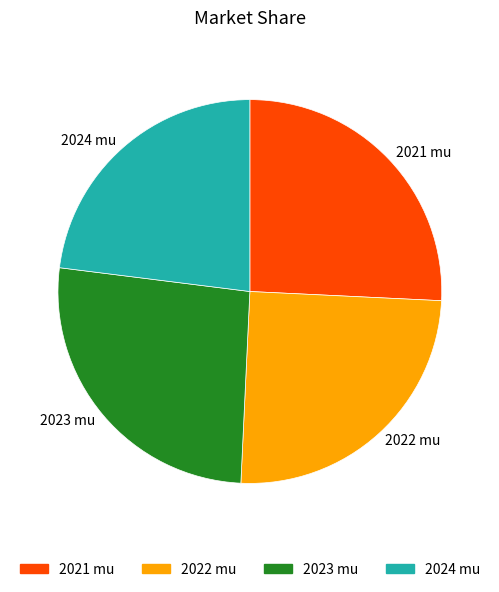

The 2023 mu slice represents 26% of the pie. True or false?

True